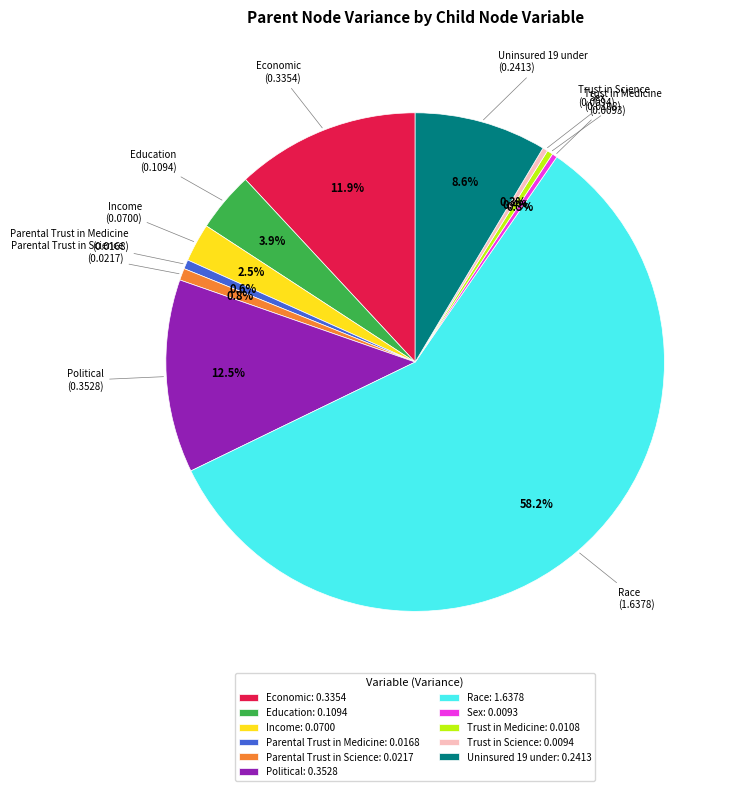

Which slice is the largest?

Race